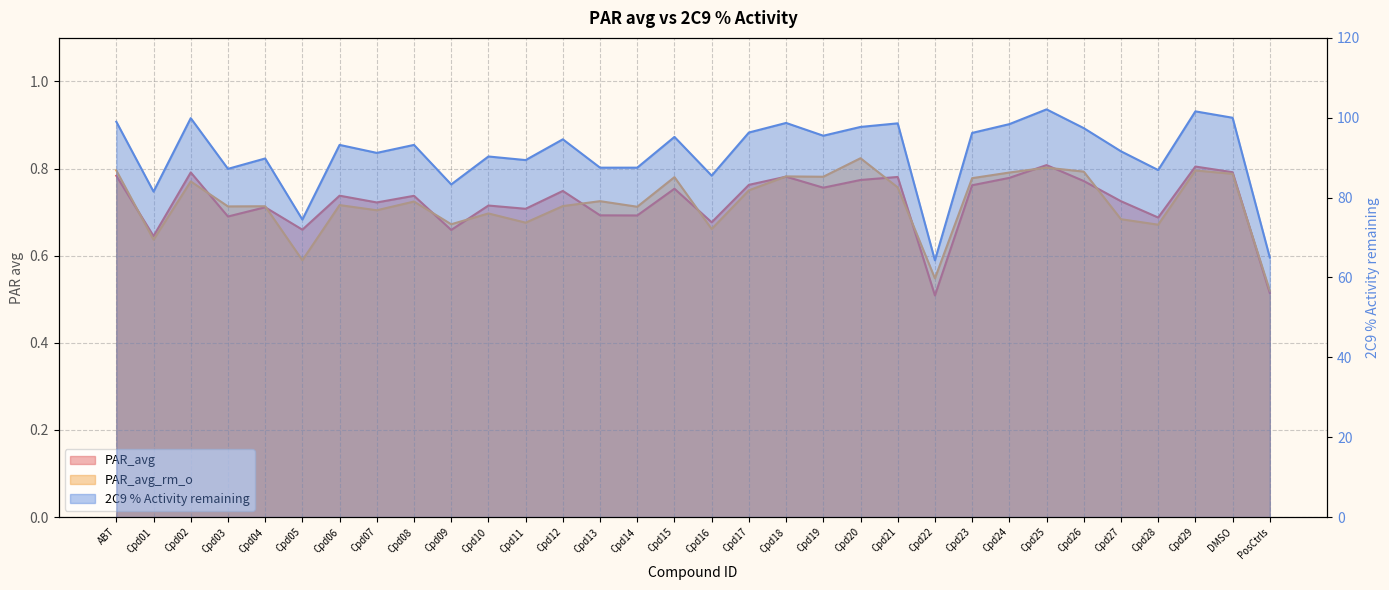

True or false: 2C9_pct_activity and PAR_avg_rm_o intersect in this chart.

False